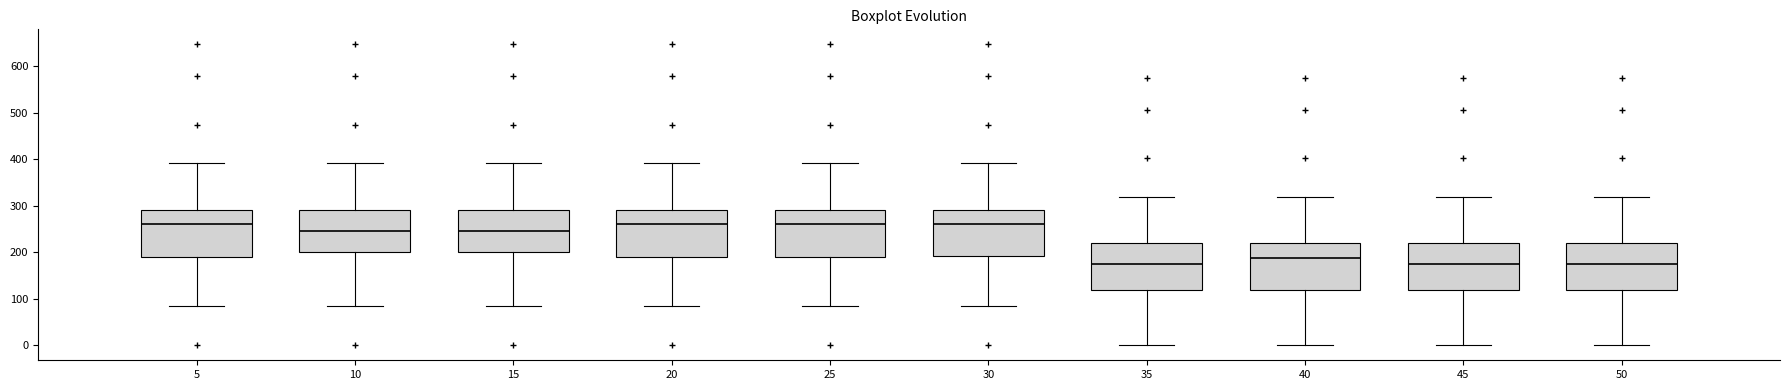

Where does the median line of the box at x = 50 sit on the y-axis? The values are not printed on the chart, so give them approximately, as read against the axis.

170